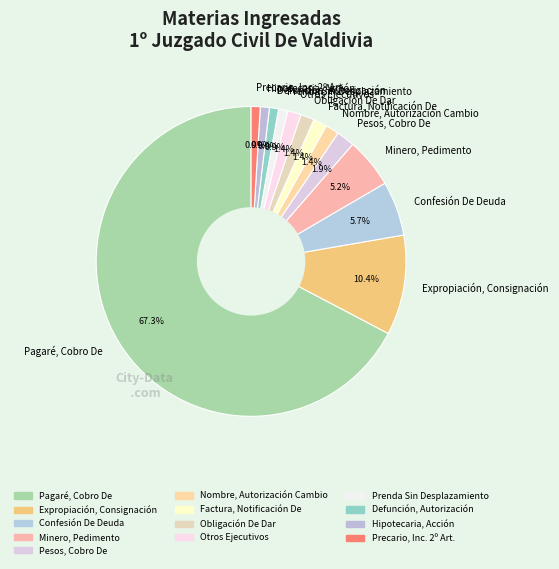

What is the majority slice?

Pagaré, Cobro De